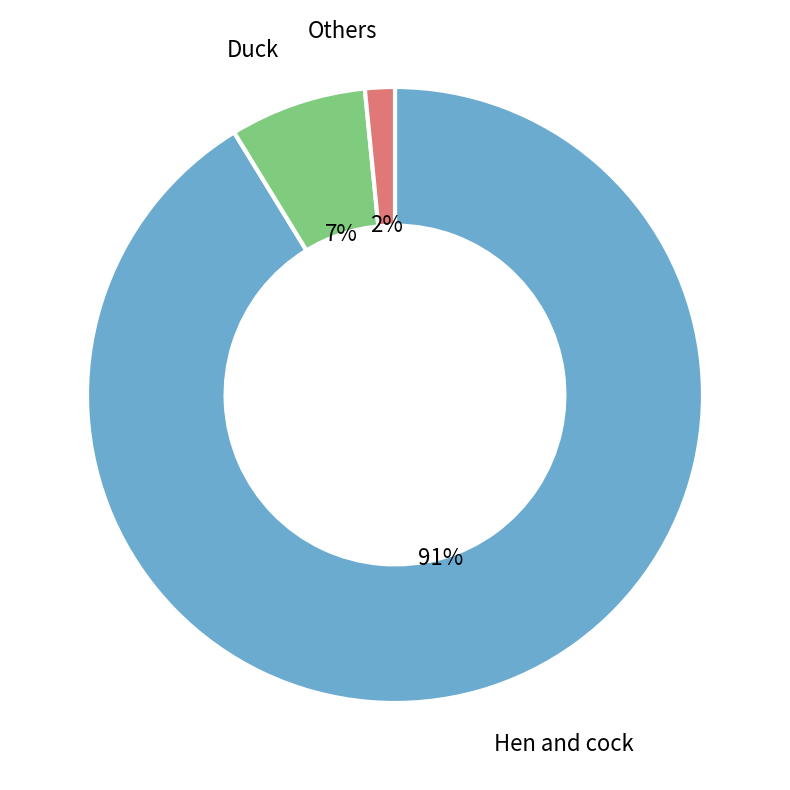

Between Hen and cock and Duck, which is larger?

Hen and cock